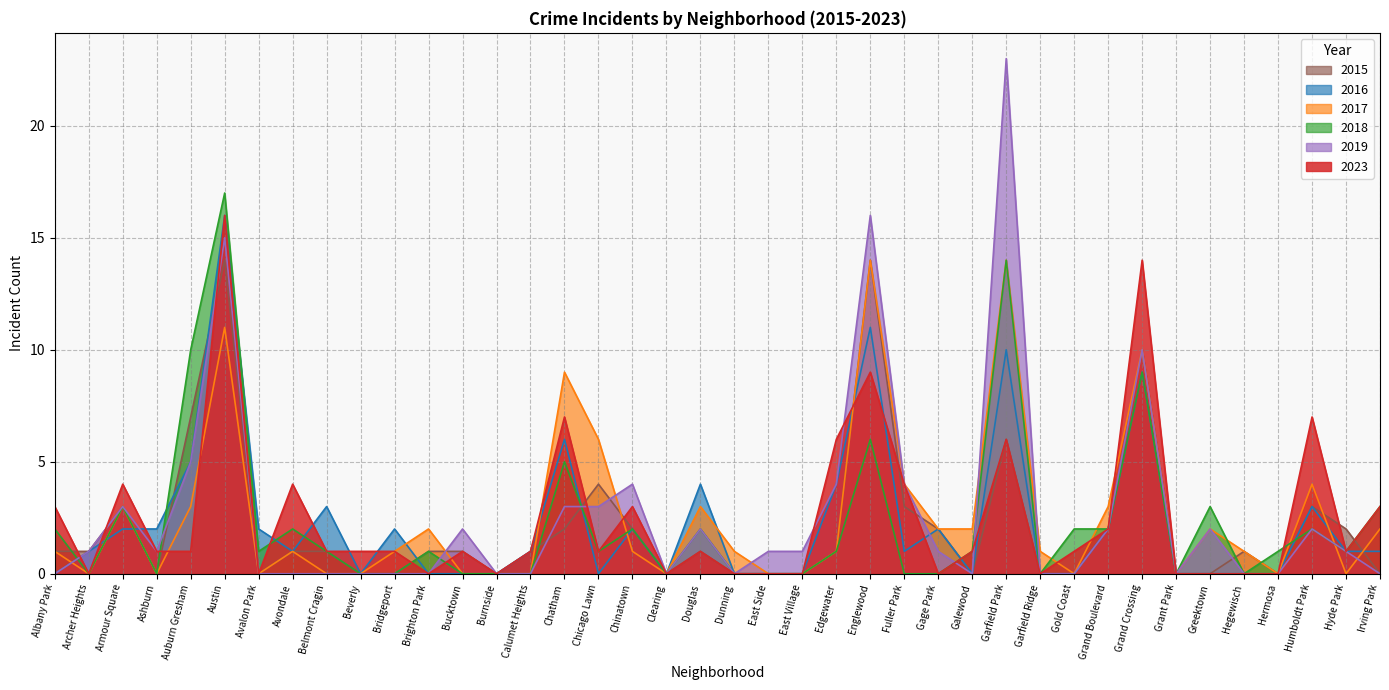

What are all the series names shown in the legend?

2015, 2016, 2017, 2018, 2019, 2023